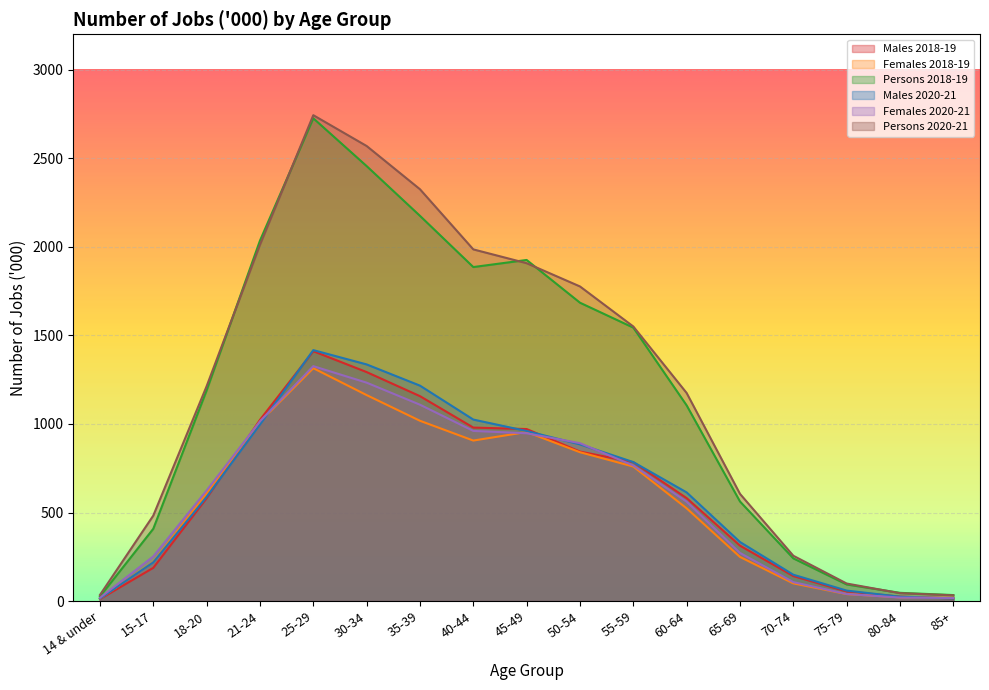

What is the total value across all series at 85+?

133.0